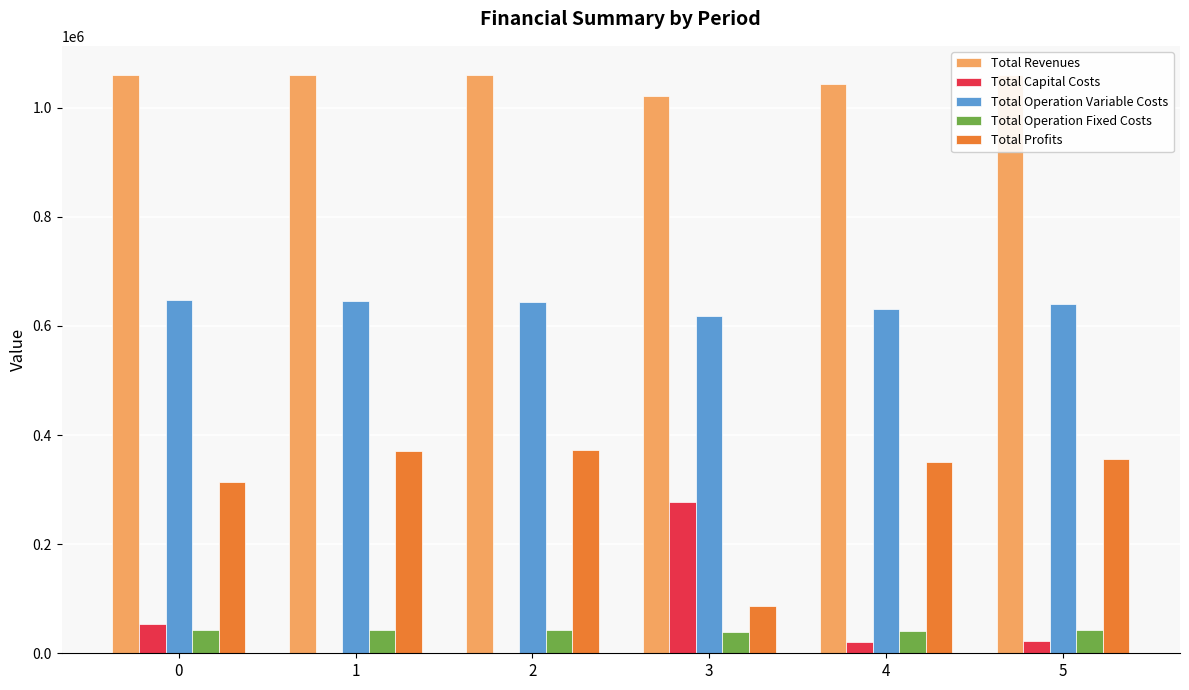

Is it true that Total Capital Costs equals 54560.0 at 0?

True